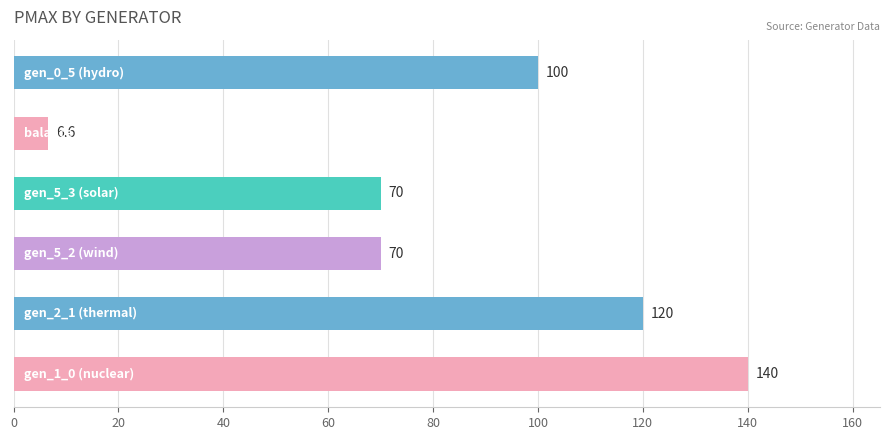

Reading bottom to top, transcribe all the data shown in this chart.

140.0	120.0	70.0	70.0	6.6	100.0